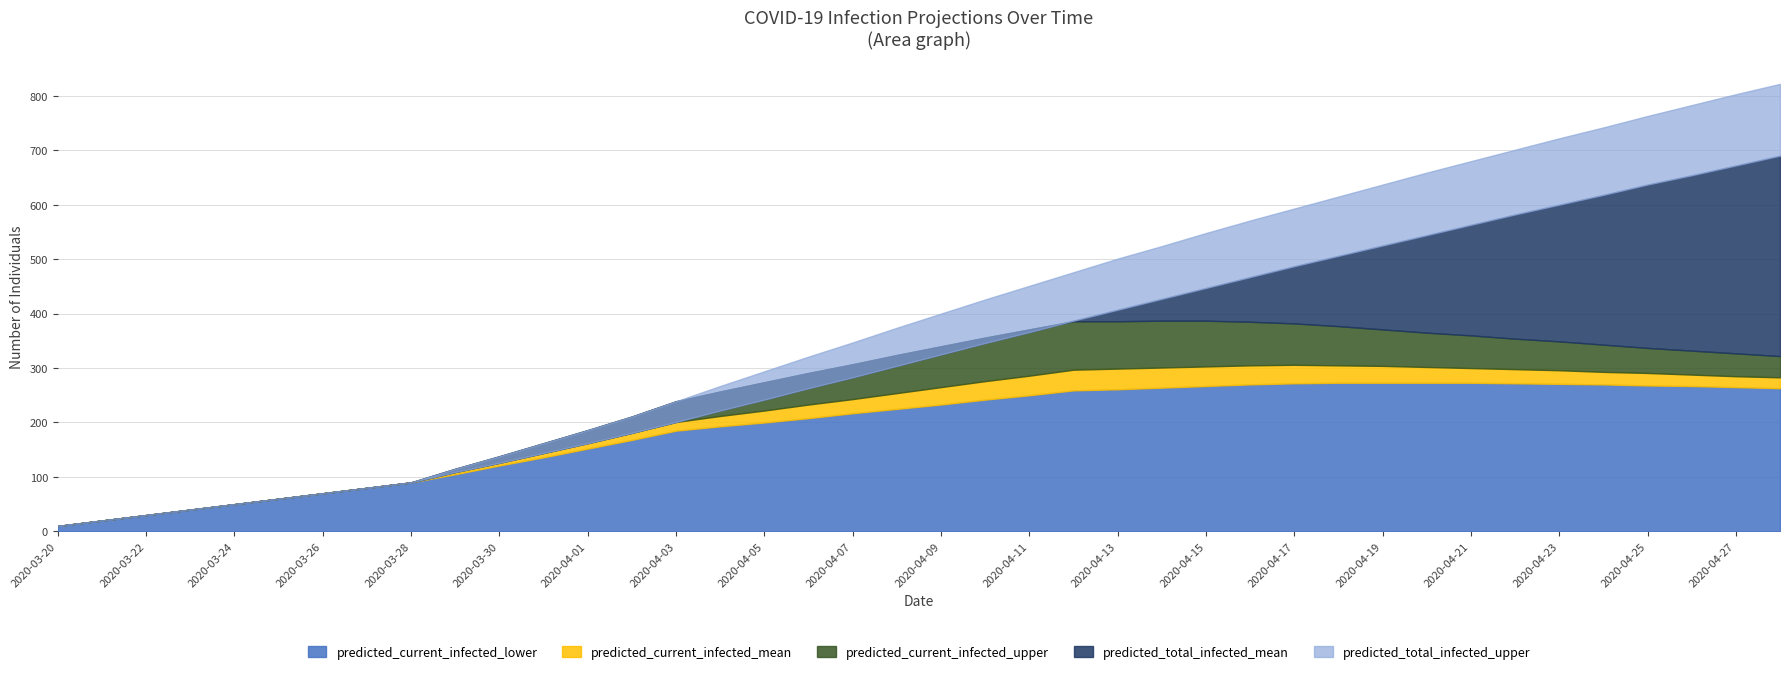

What is the spread (max minus min) of values at 2020-04-28?

559